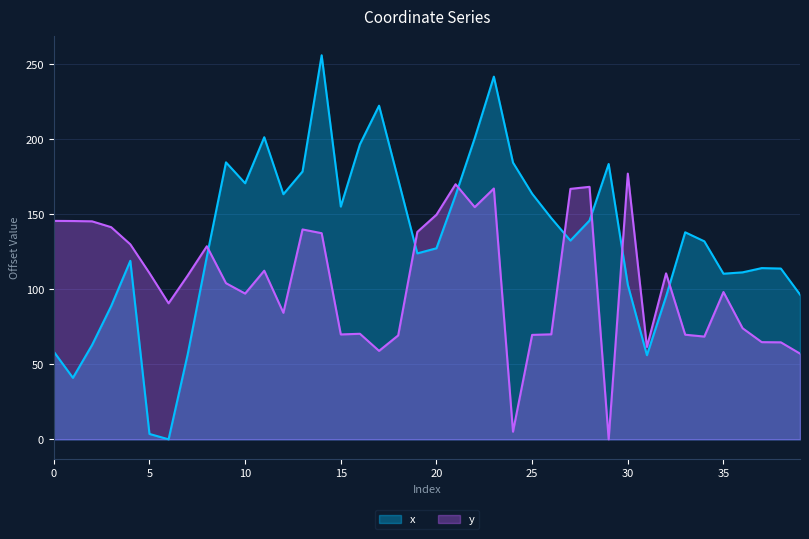

What is the difference between the maximum and minimum values in the x series?

256.0